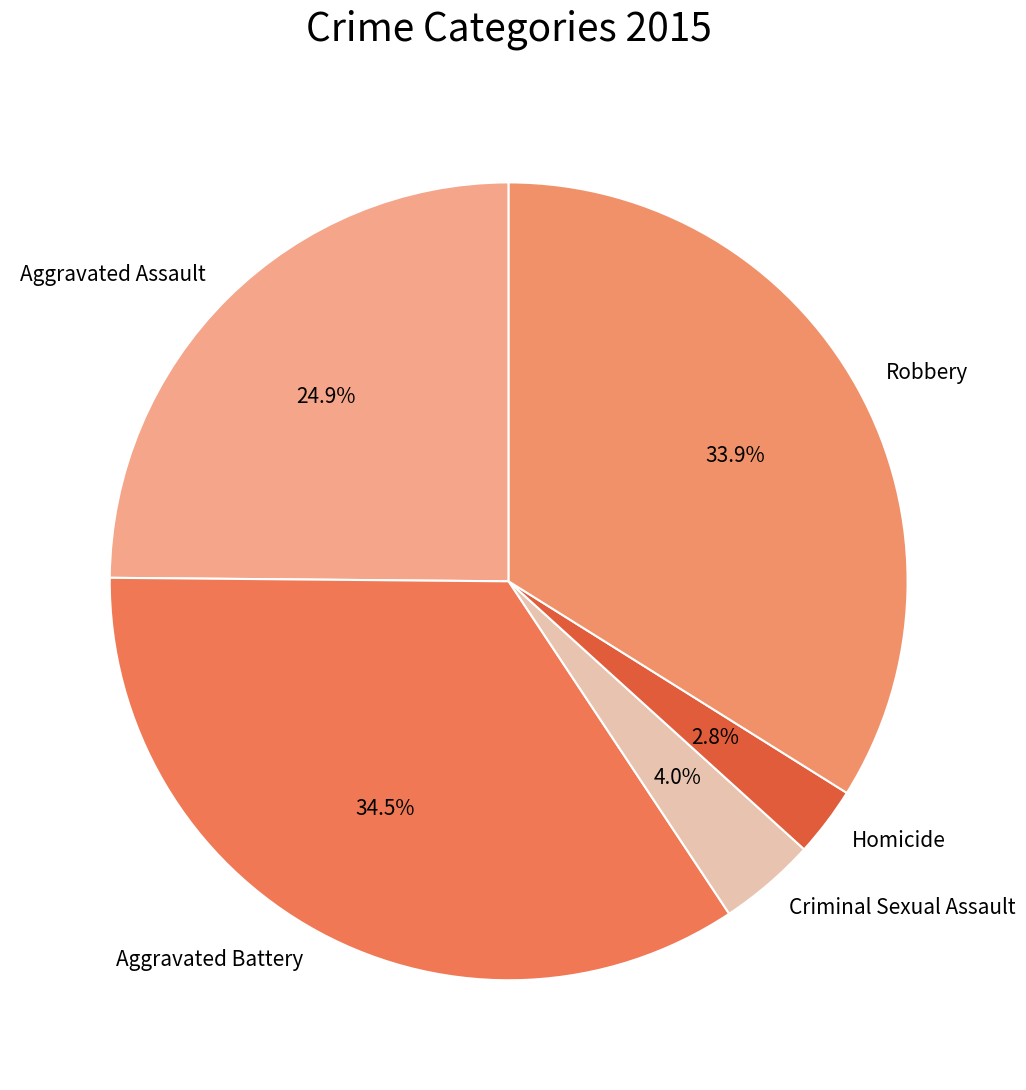

Does any single category account for the majority?

No